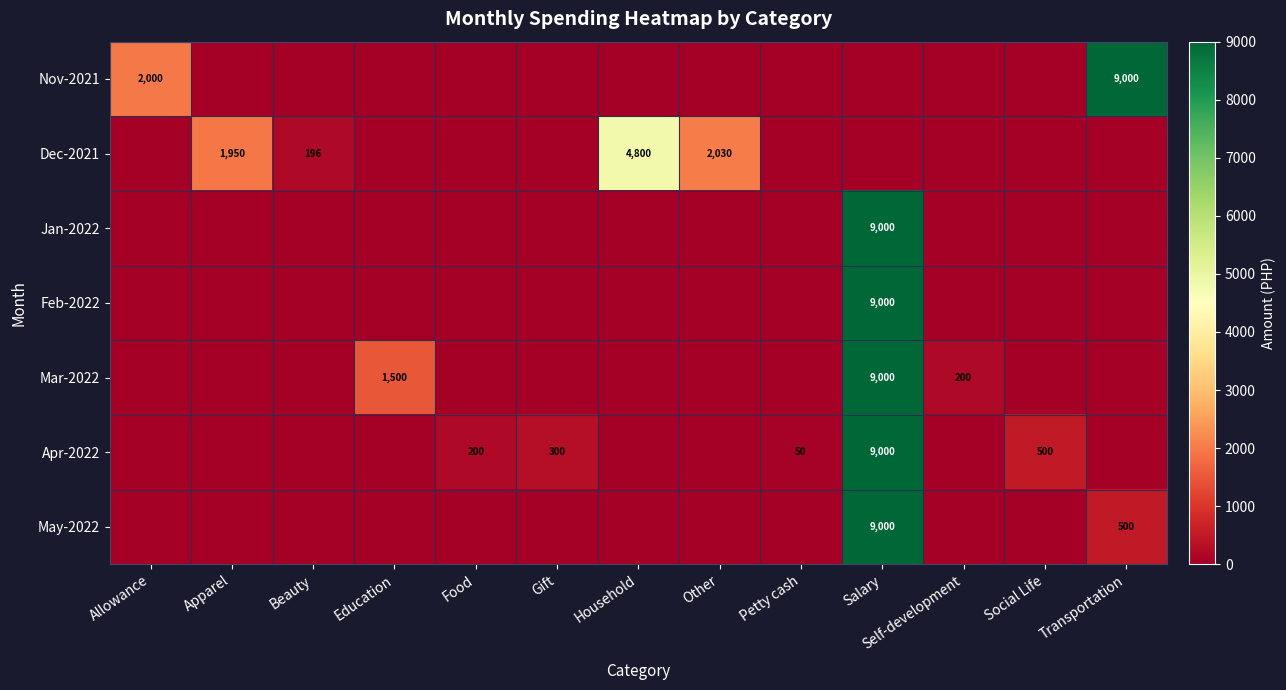

The value of Dec-2021 at Beauty is 196. True or false?

True